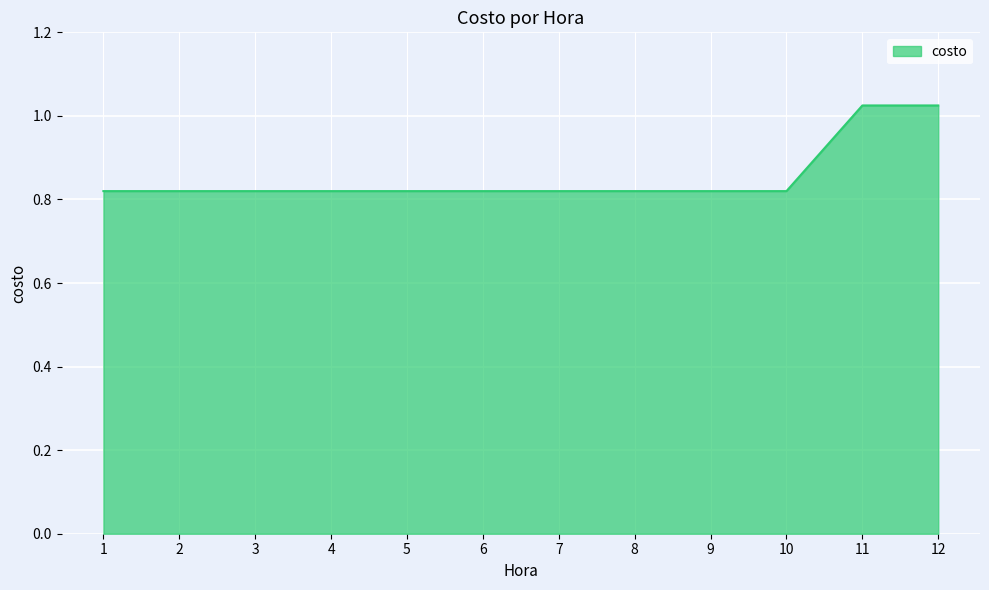

The chart shows a value of 0.2 at 6. True or false?

False